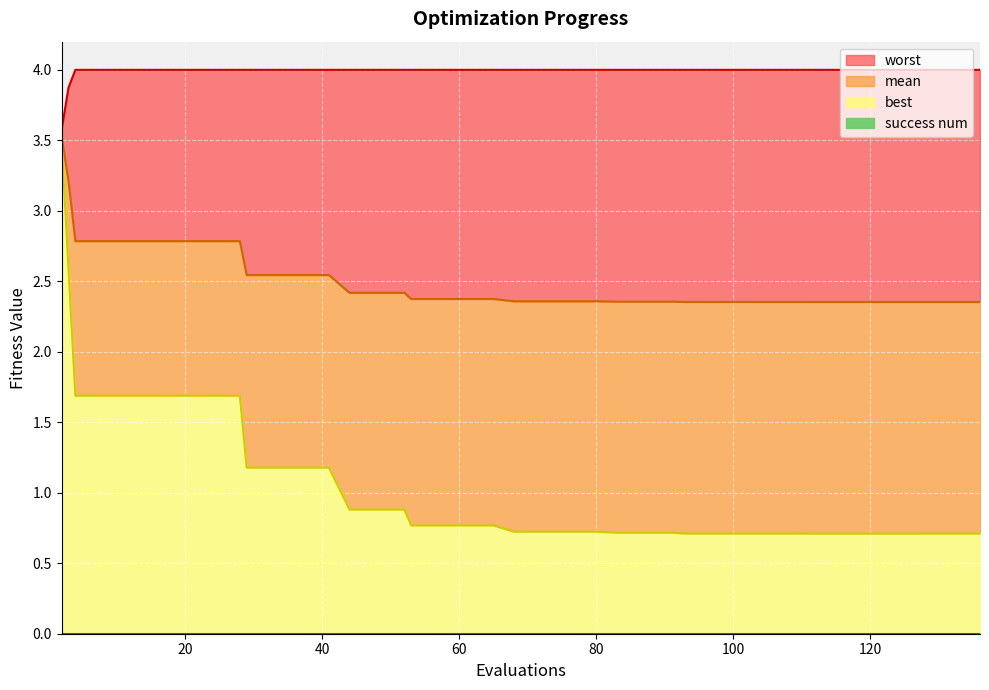

What is the total value across all series at 2?

10.6